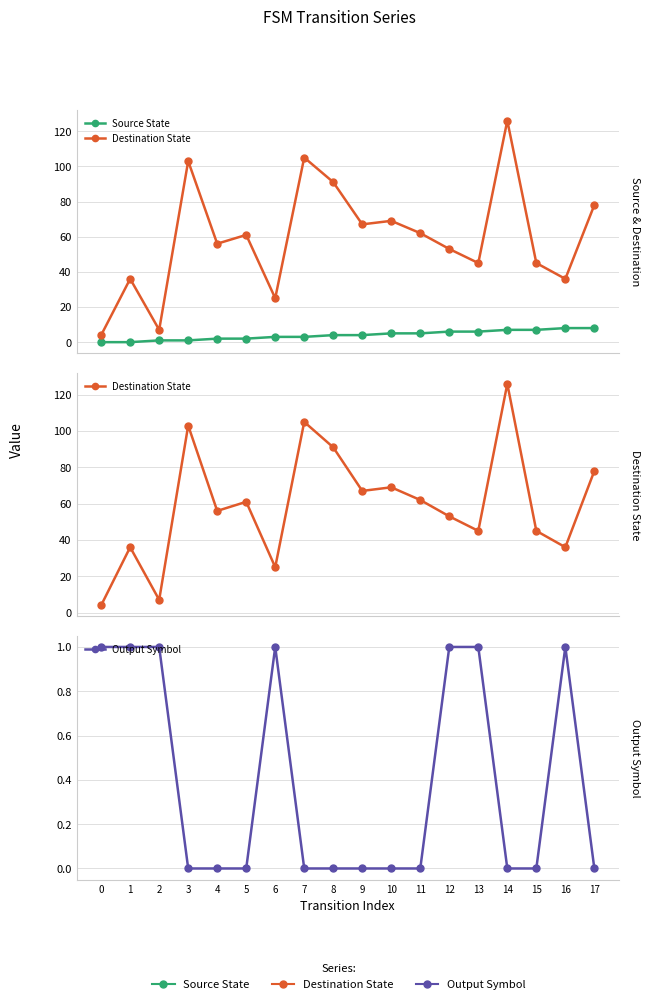

True or false: Source State has more than 1 interior local peaks.

False